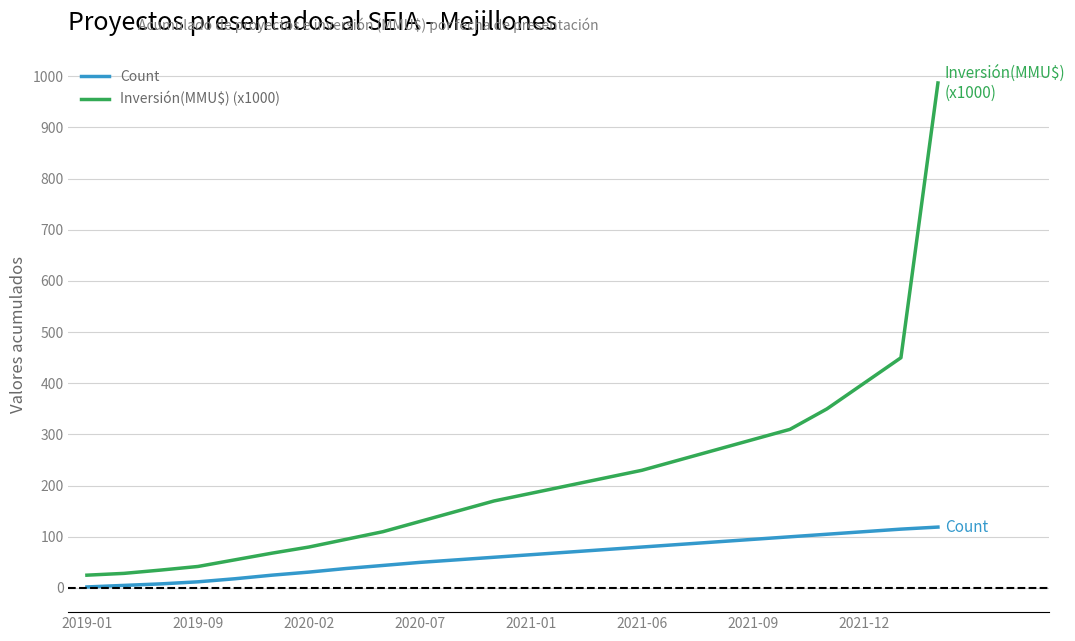

True or false: Count and Inversión(MMU$) (x1000) cross at least once.

False